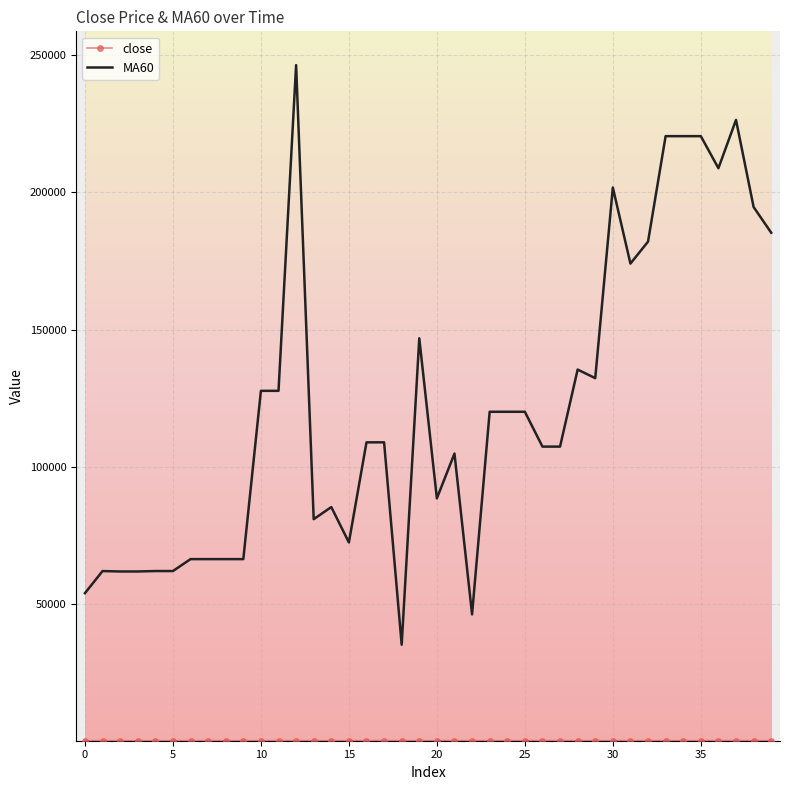

Which series has the largest range (max minus min)?

MA60